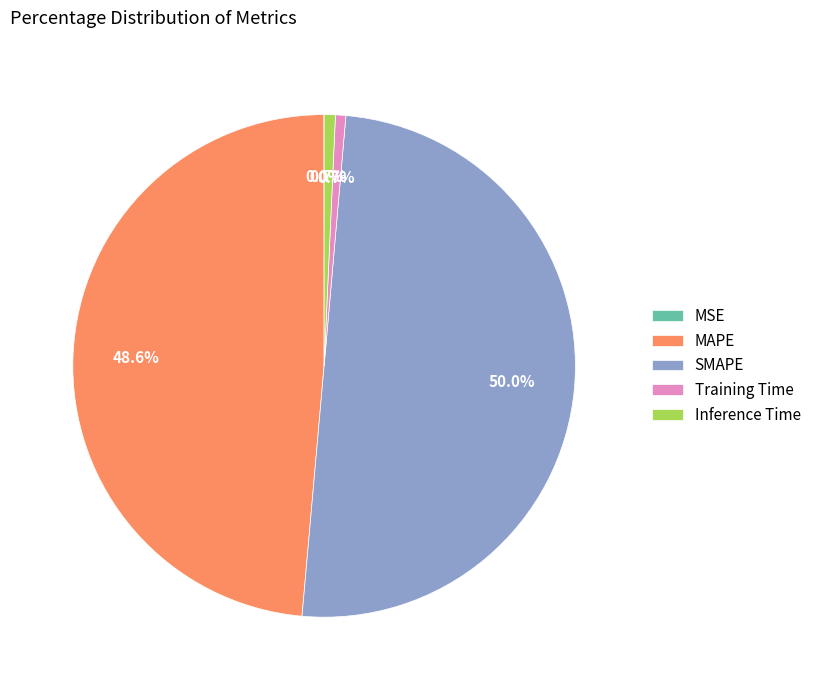

What is the total percentage of SMAPE and MAPE?

98.6%